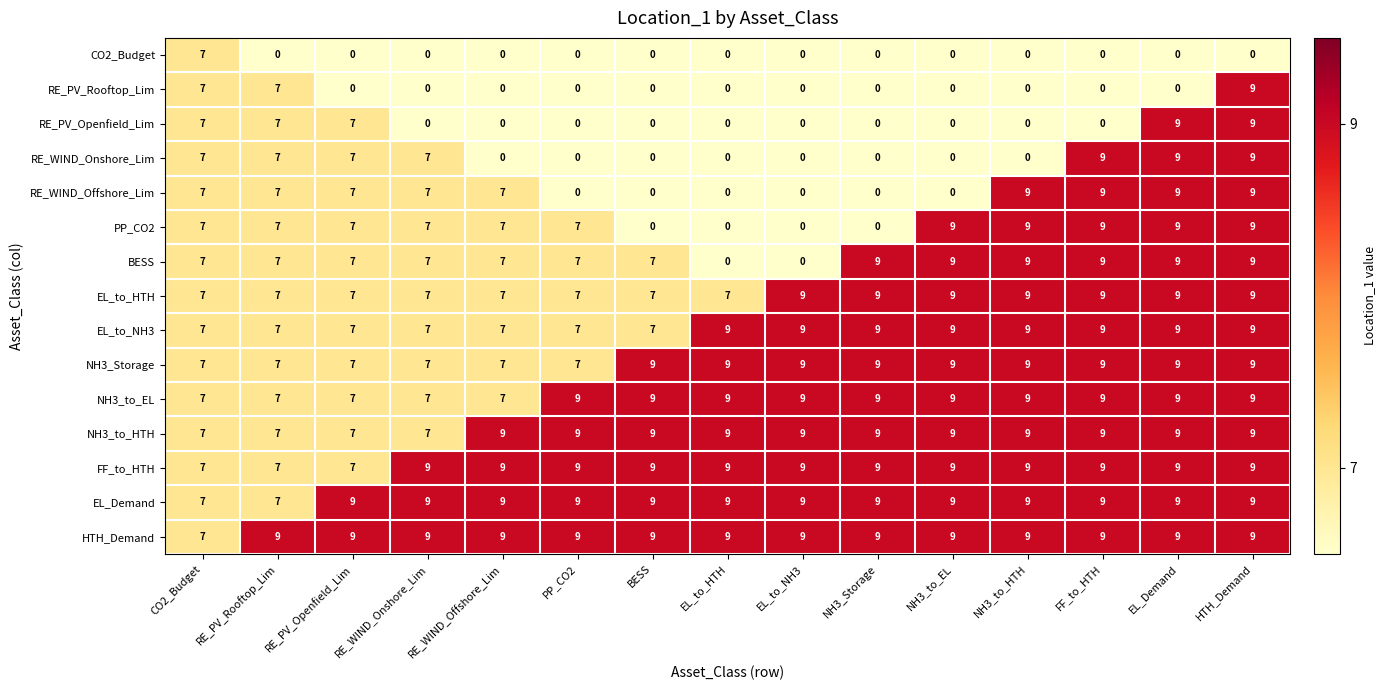

What is the difference between the maximum and minimum values in the BESS series?

9